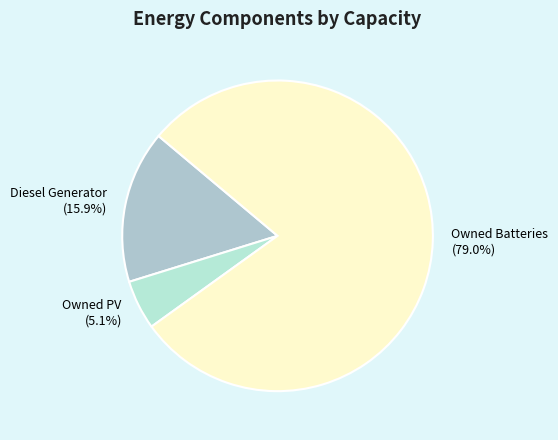

How many slices are in this pie chart?

3